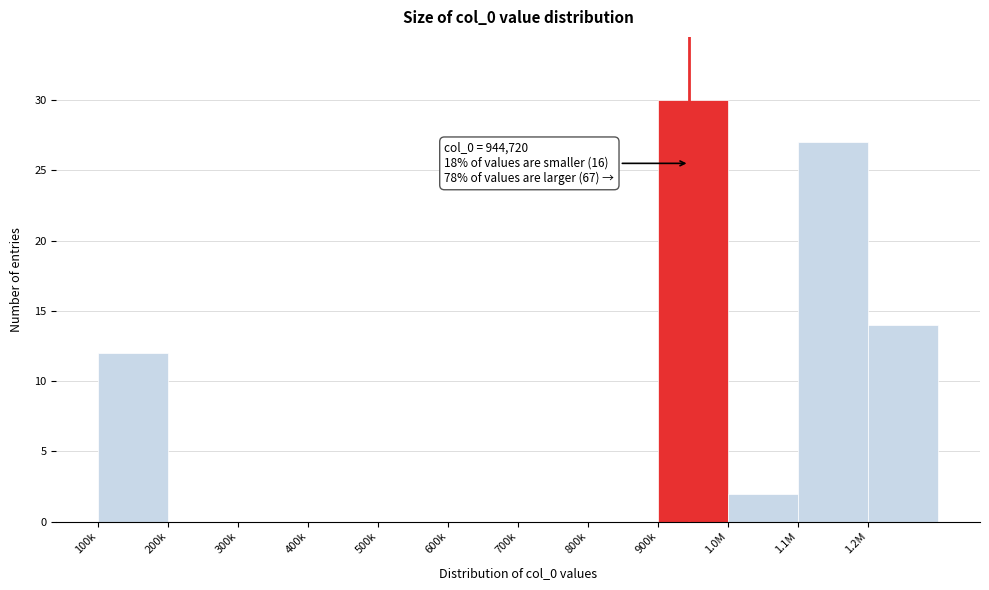

Reading right to left, list all the values displayed in this chart.

1.2M=14	1.1M=27	1.0M=2	900k=30	800k=0	700k=0	600k=0	500k=0	400k=0	300k=0	200k=0	100k=12